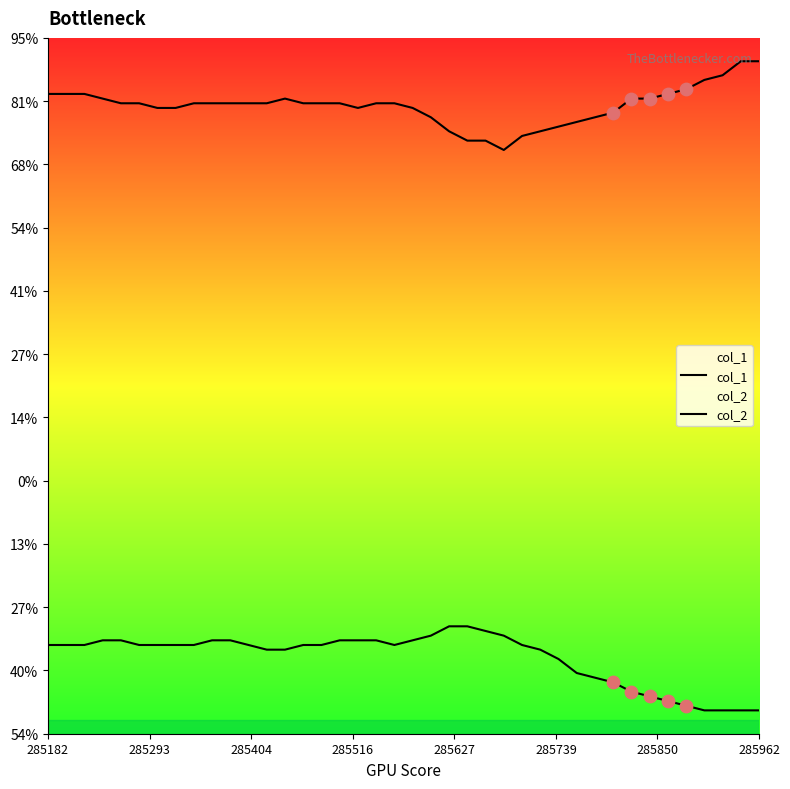

Which series has the largest total across all categories?

col_1